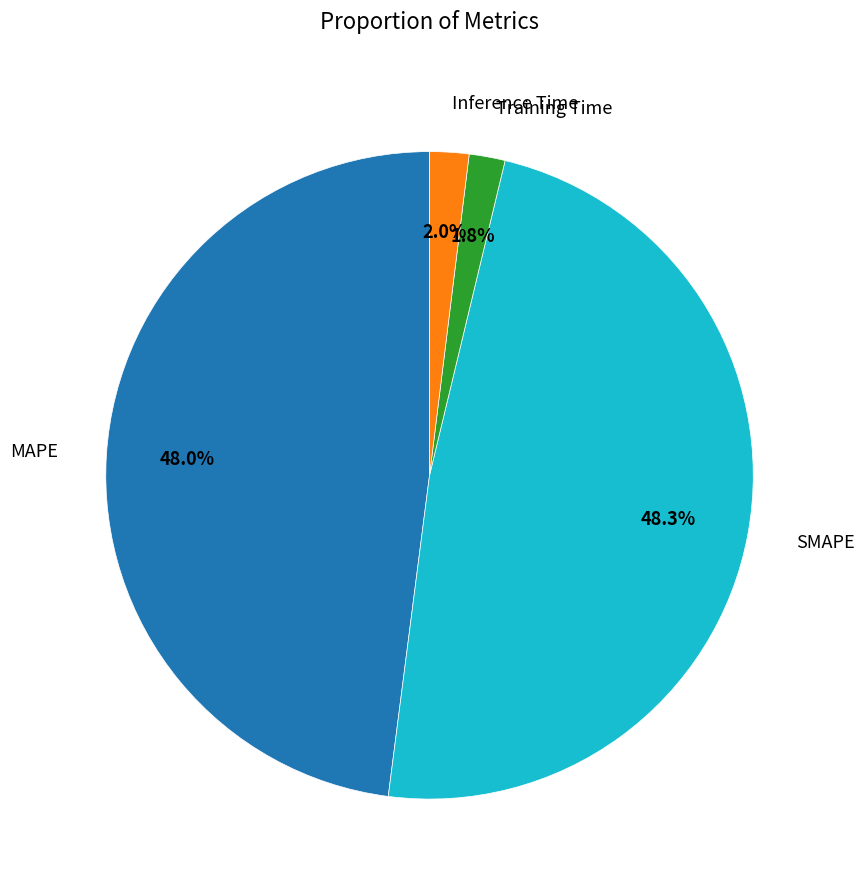

Count the number of slices in the pie.

4